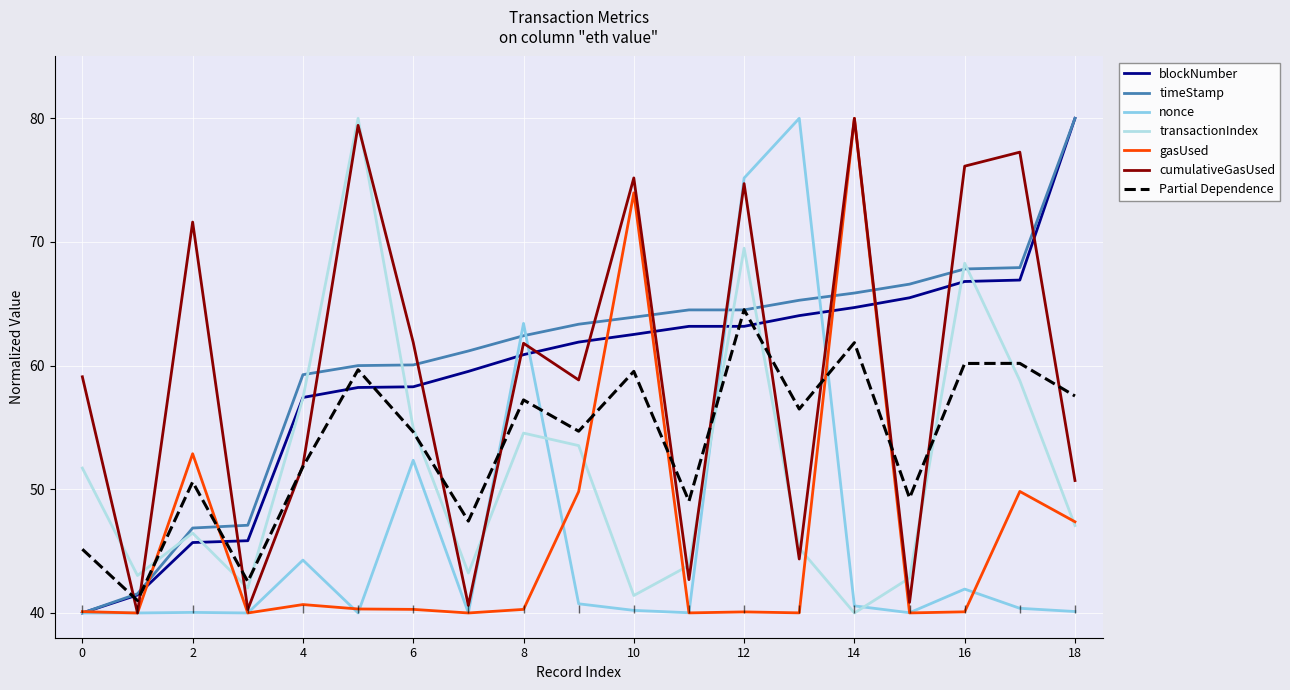

Count the number of categories in the chart.

19